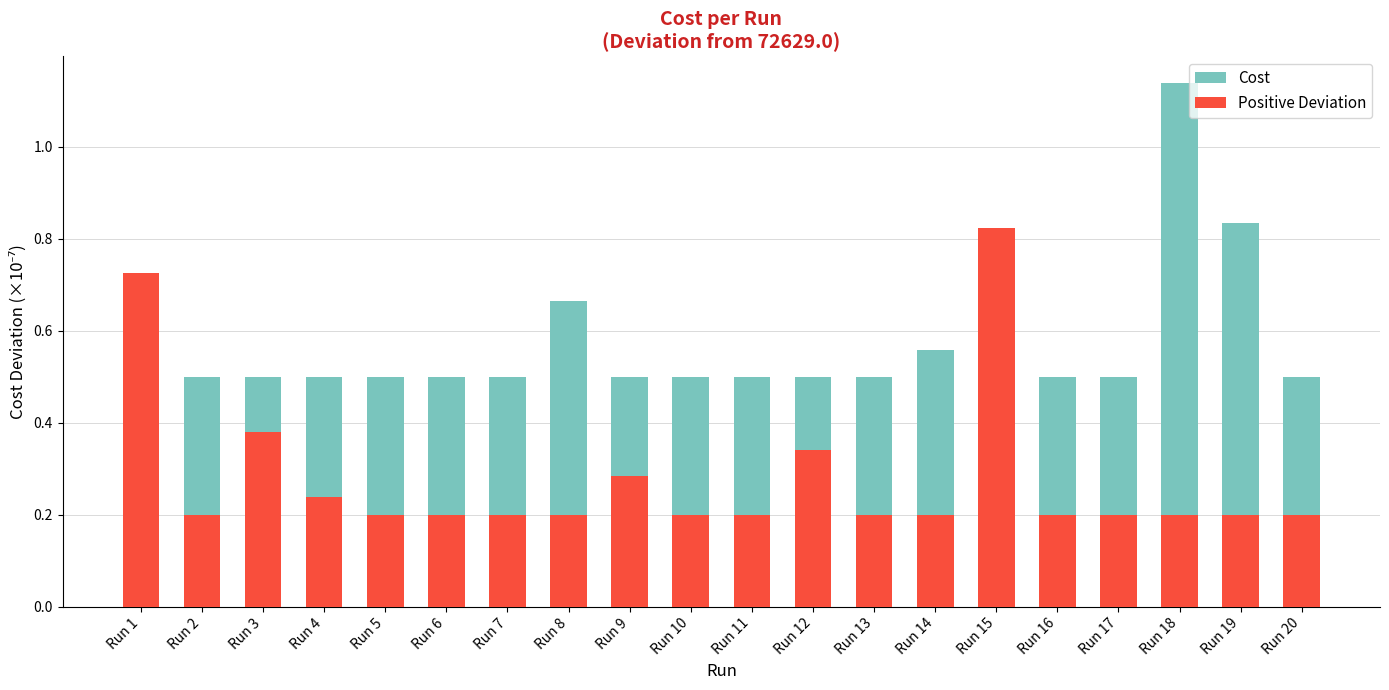

How many Positive Deviation values are between 0 and 1?

20